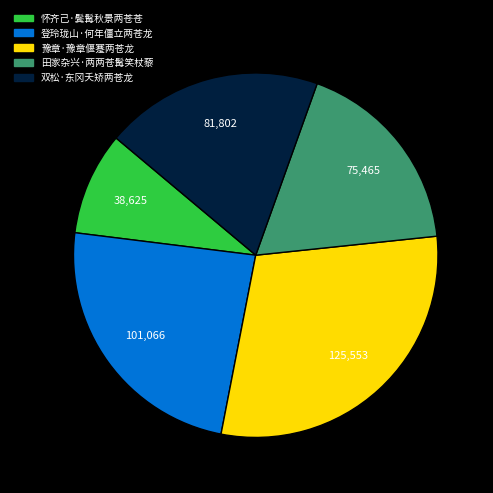

Rank the categories by value from highest to lowest.

豫章·豫章偃蹇两苍龙, 登玲珑山·何年僵立两苍龙, 双松·东冈夭矫两苍龙, 田家杂兴·两两苍髯笑杖藜, 怀齐己·鬓髯秋景两苍苍